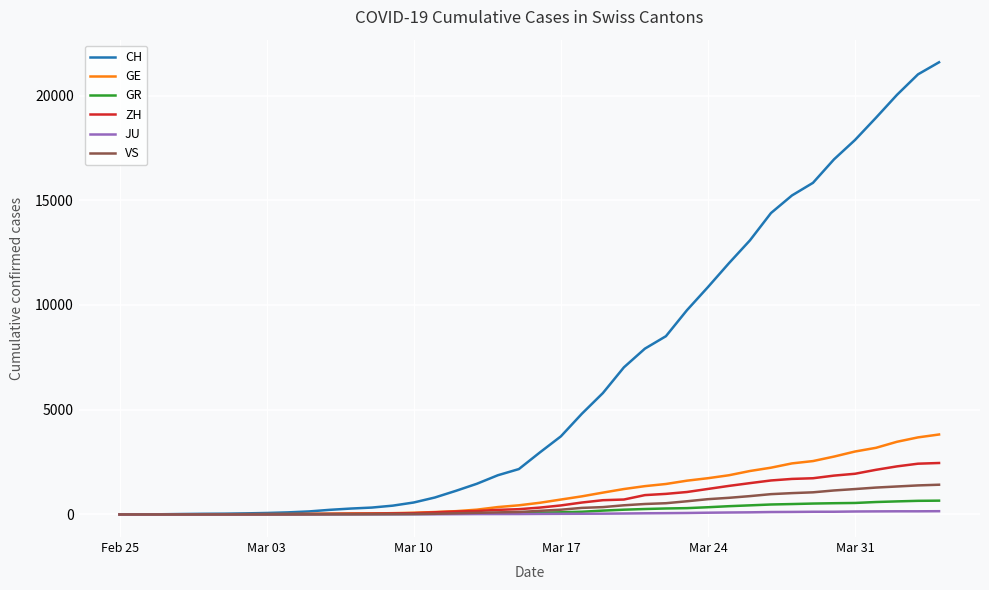

Does the chart have visible grid lines?

Yes